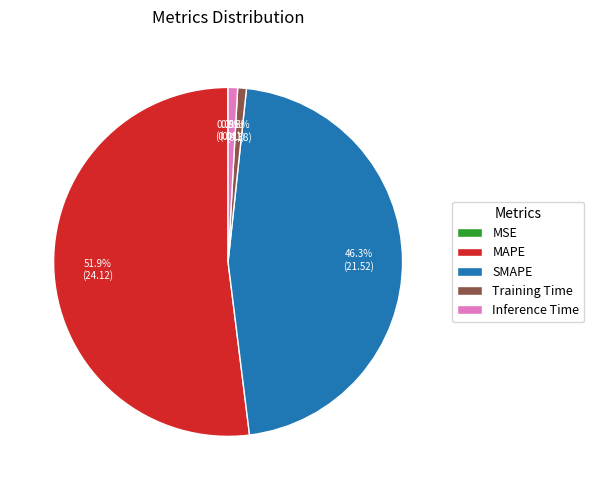

Which category has the biggest portion of the pie?

MAPE